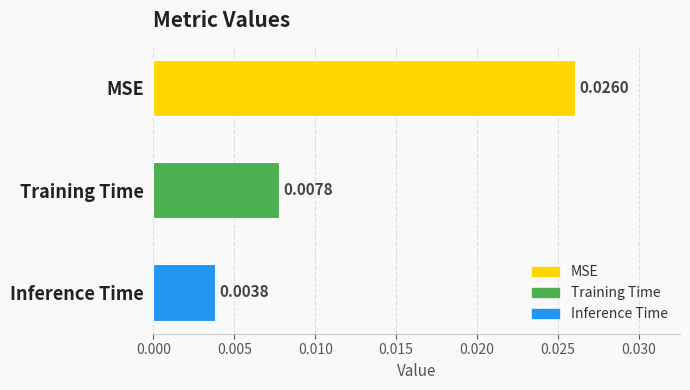

Between MSE and Training Time, which is larger?

MSE